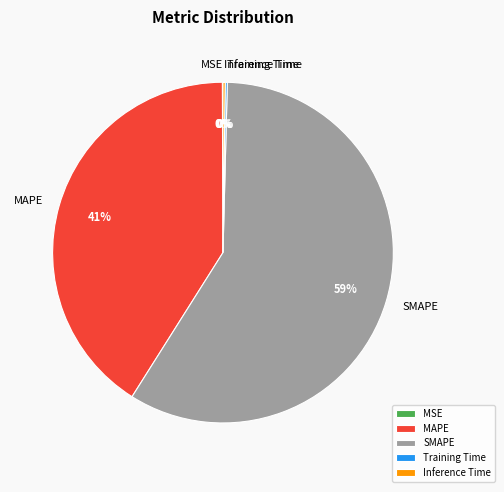

Which slice represents more than half of the pie?

SMAPE